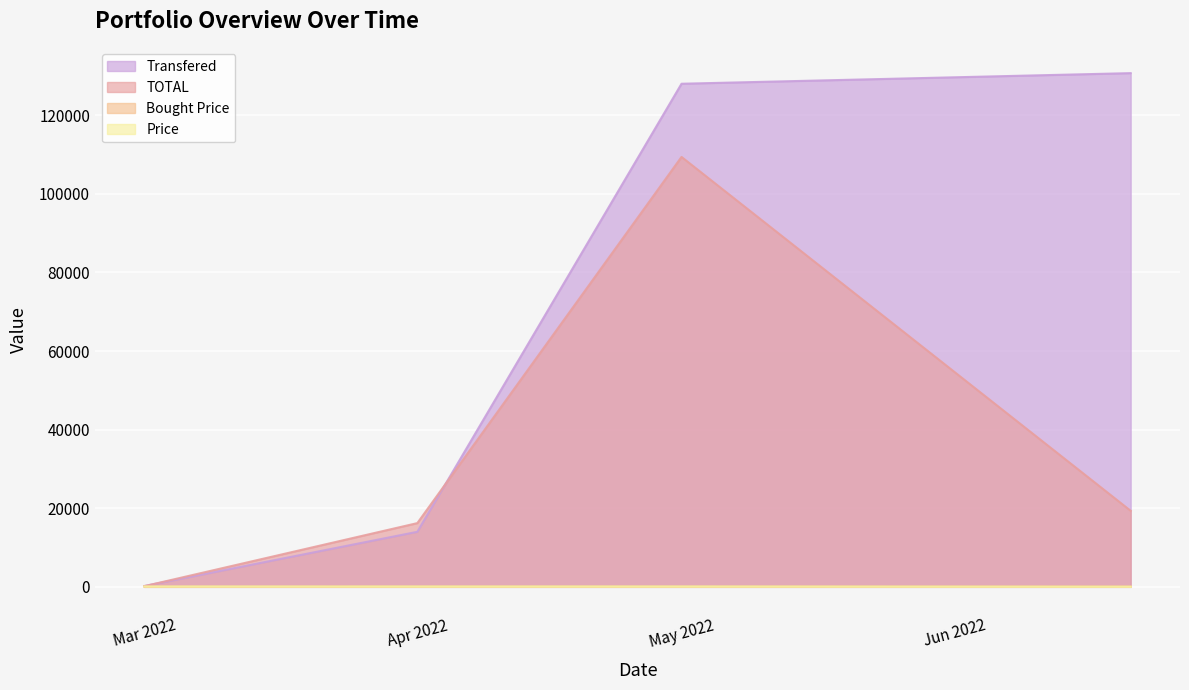

What is the value of the Bought Price point at the 2nd from the left?

92.8